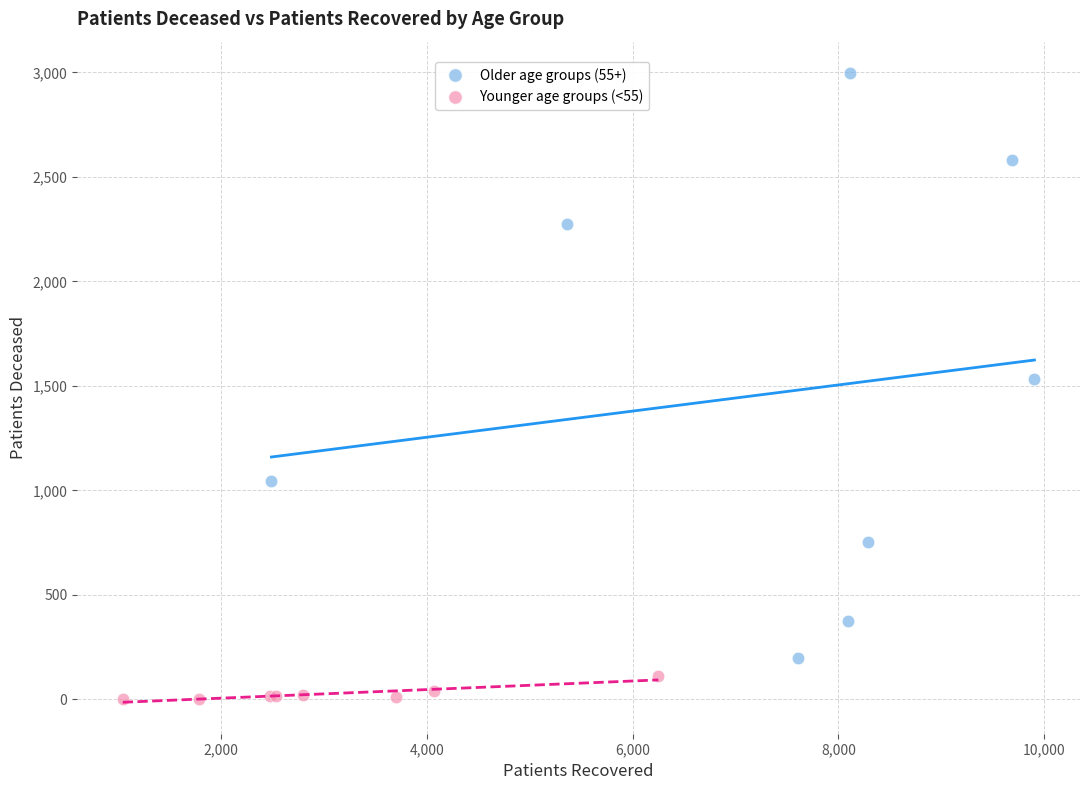

Which series reaches the minimum Y coordinate?

Younger age groups (<55)